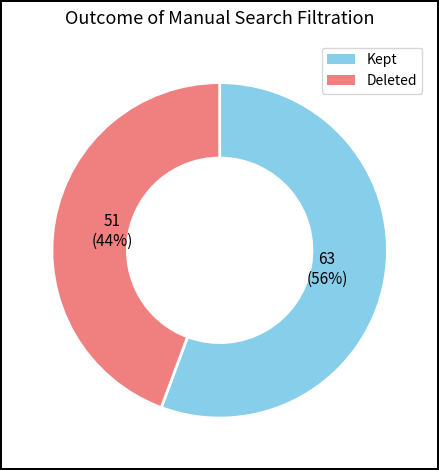

Do Deleted and Kept together represent more than half of the pie?

Yes